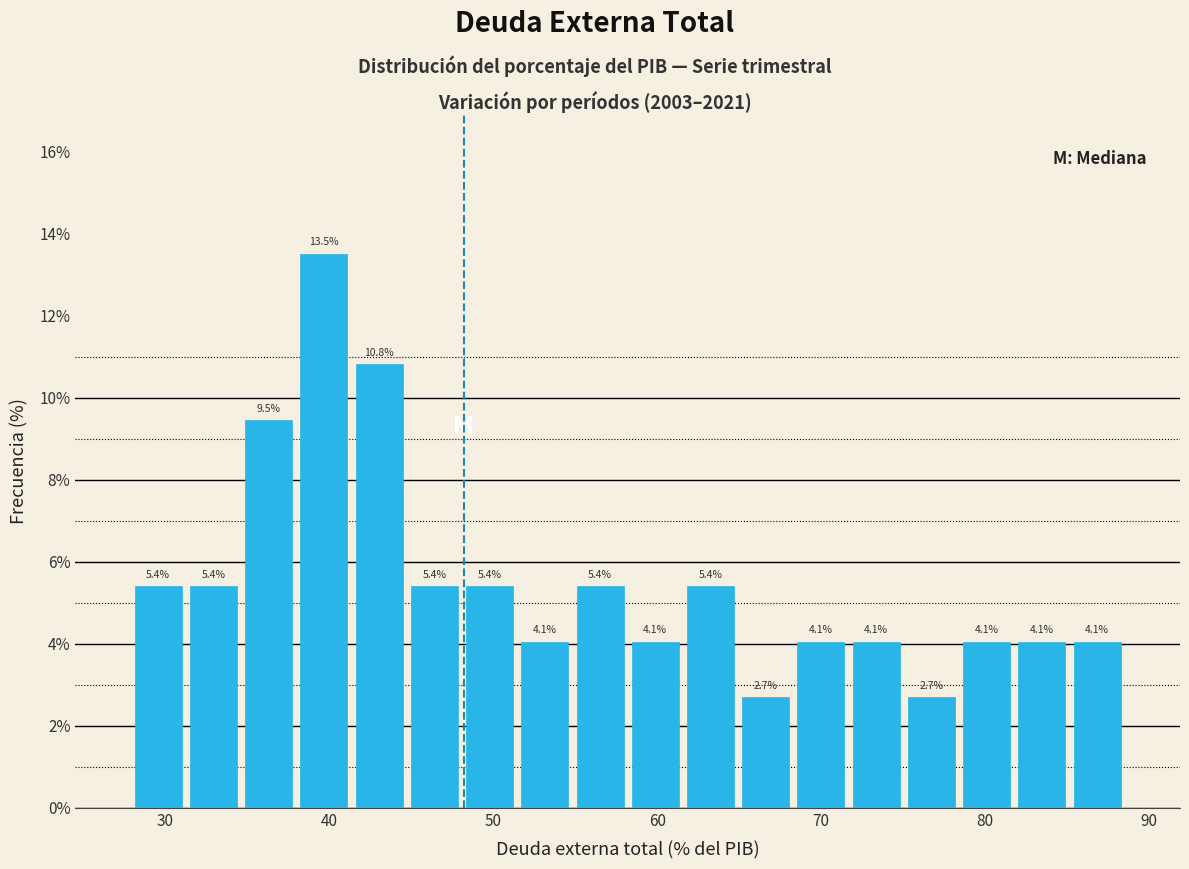

Read against the x-axis, roughly where is the centre of the tallest bar?

40